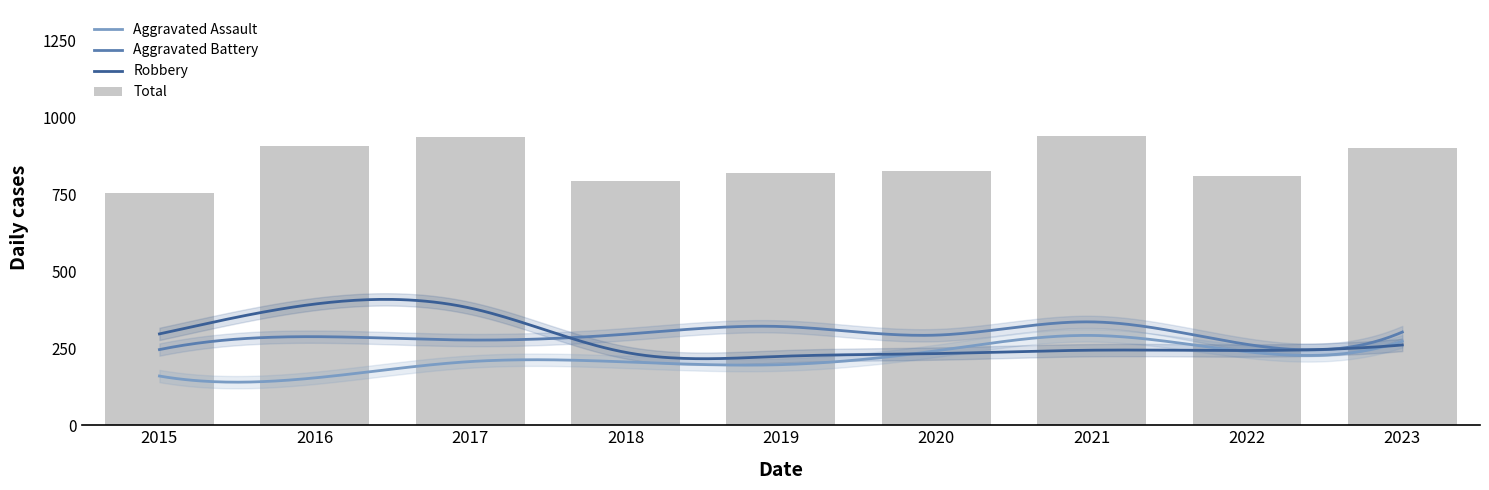

Which series changed the most between 2015 and 2018?

Robbery